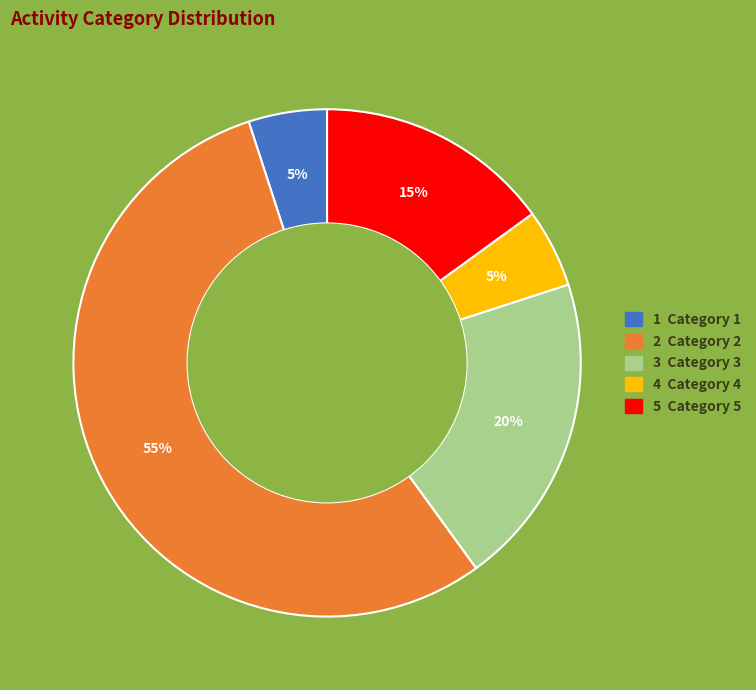

Count the number of slices in the pie.

5